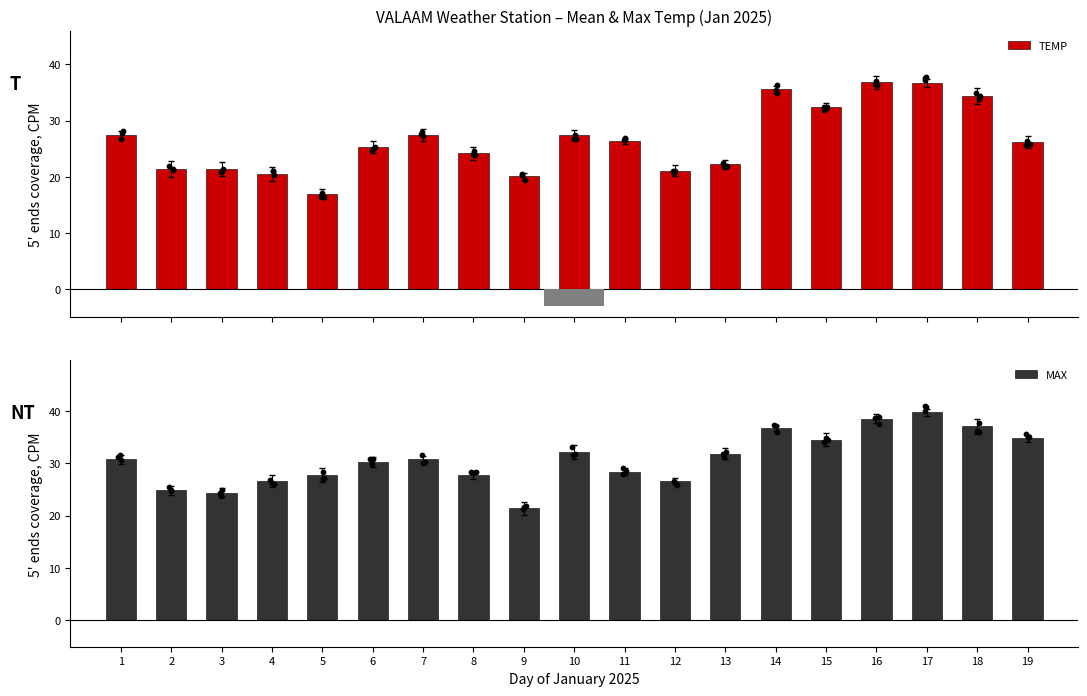

Which series reaches the minimum Y coordinate?

TEMP